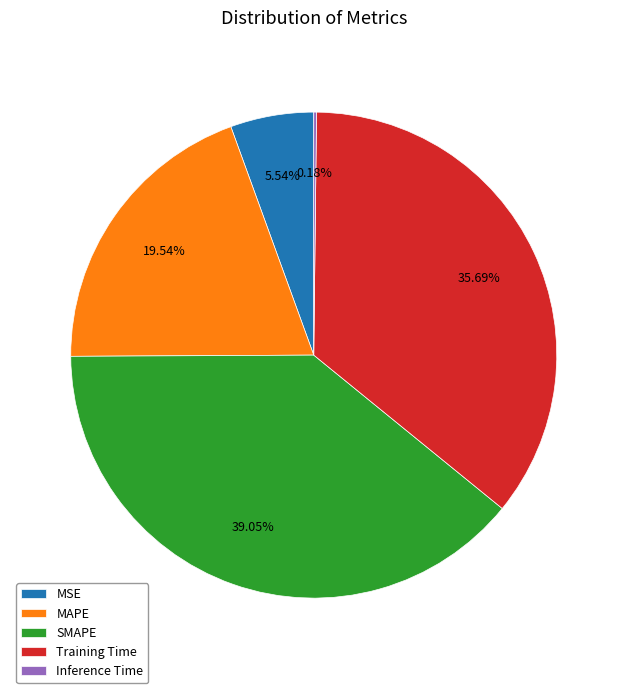

Is the sum of MSE and Training Time greater than half?

No